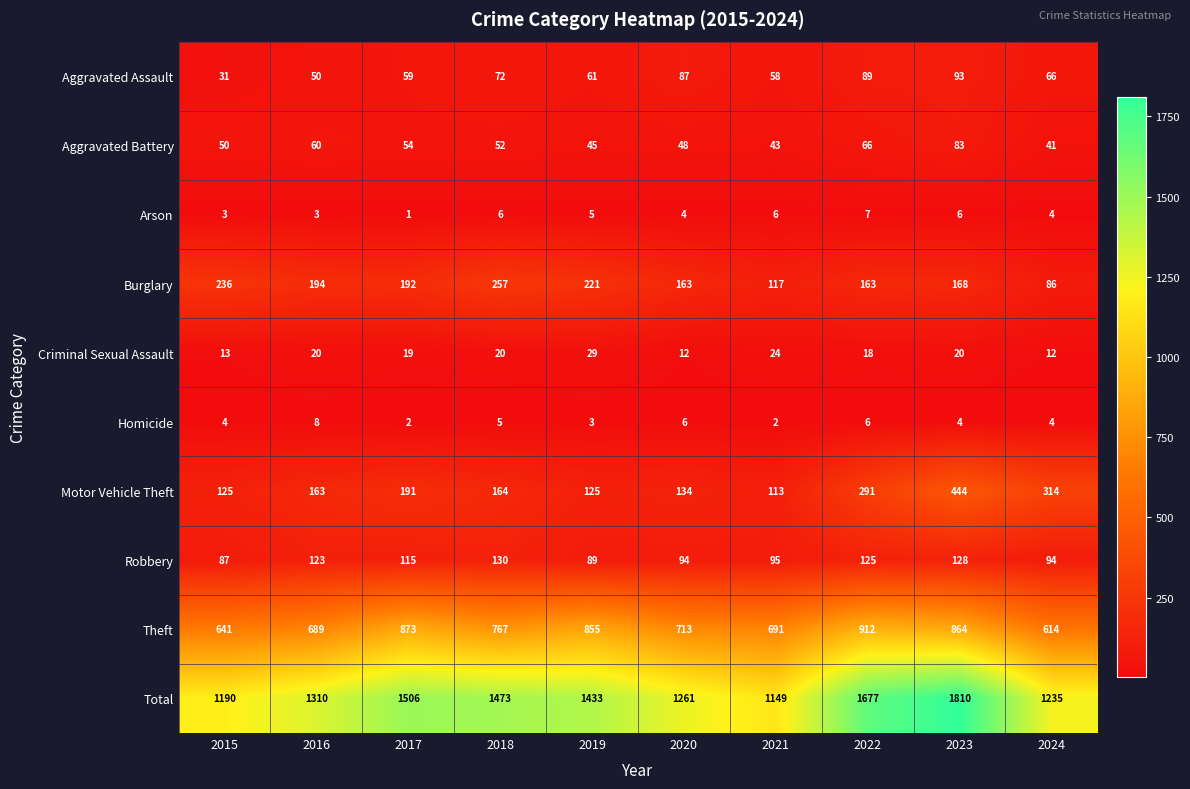

How many categories are shown in the chart?

10